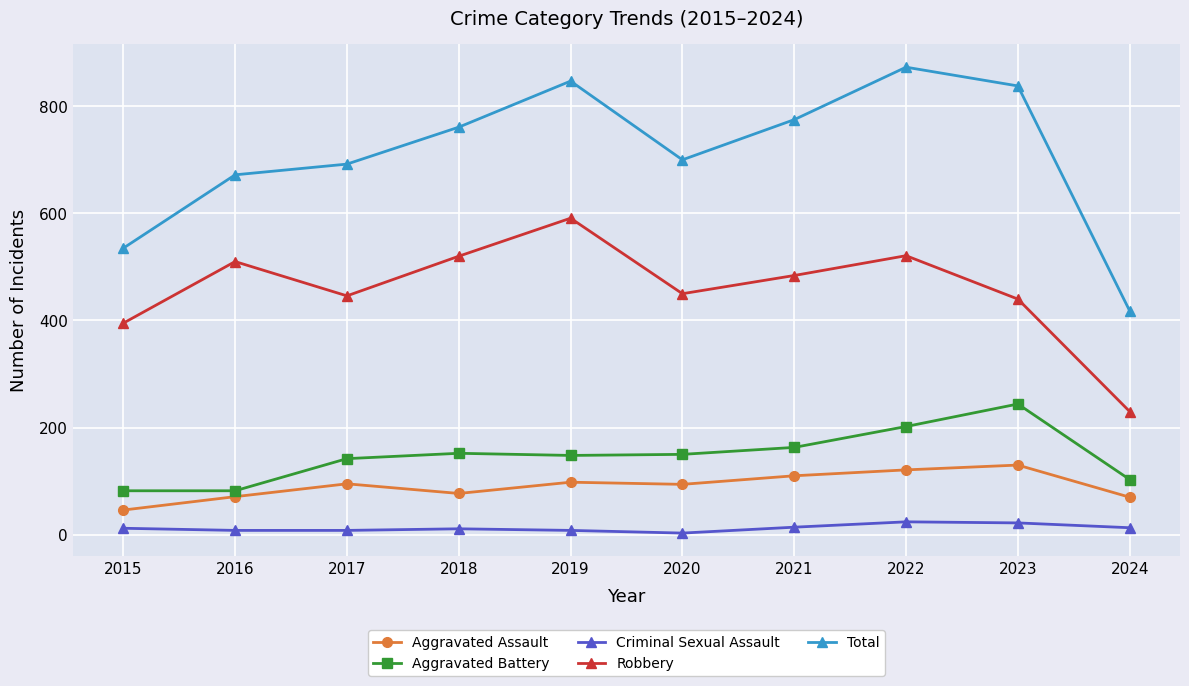

What is the maximum value for Robbery?

591